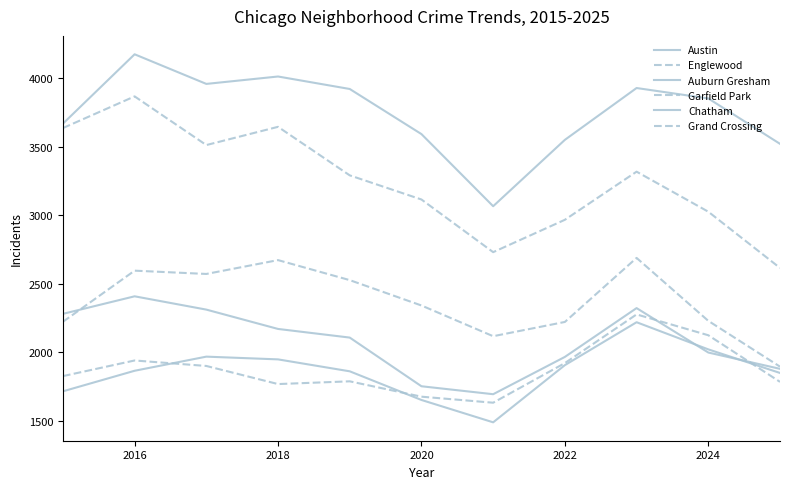

Does the chart display data point markers on the line(s)?

No